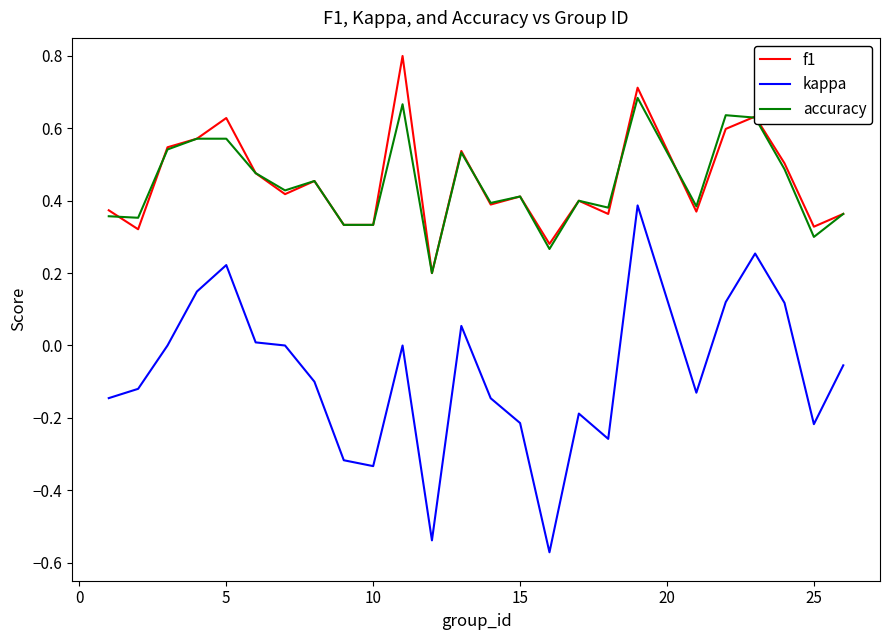

True or false: kappa and f1 intersect in this chart.

False